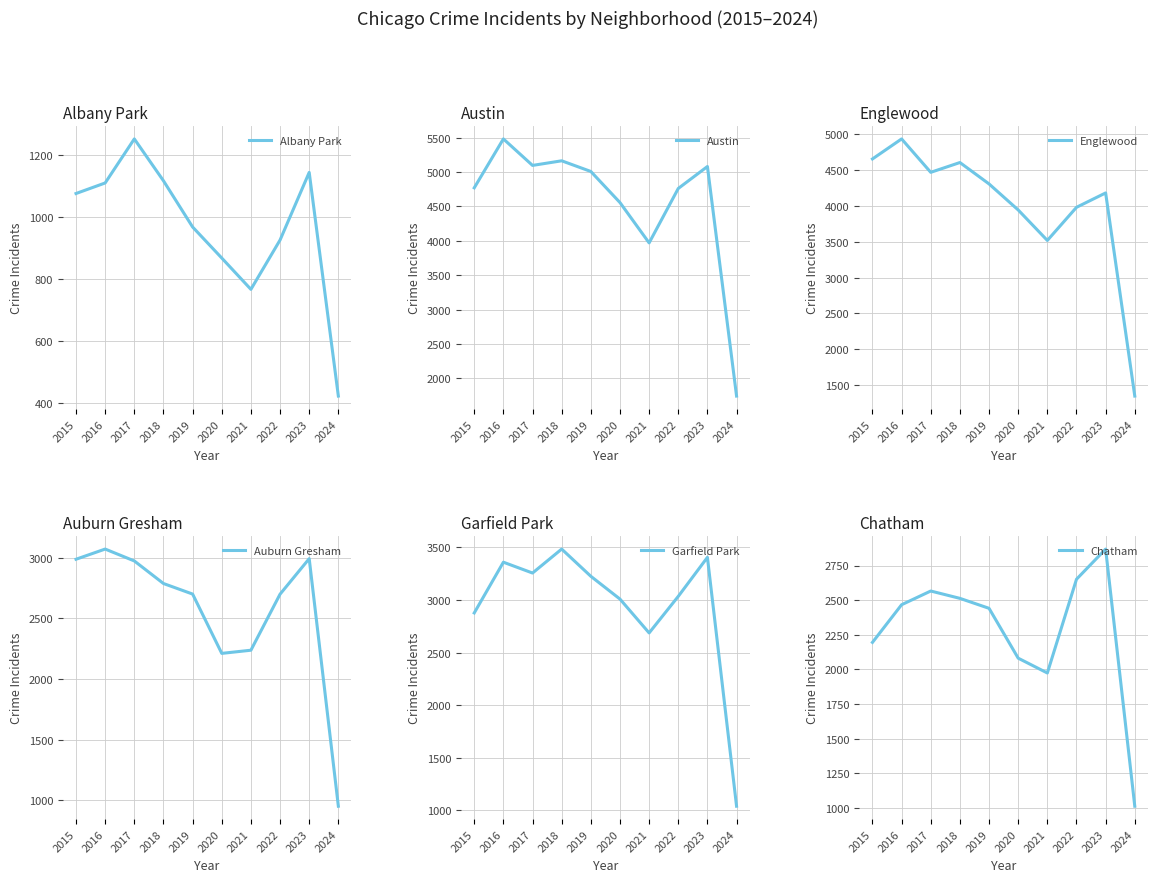

True or false: Englewood has a value of 1267 at 2016.

False